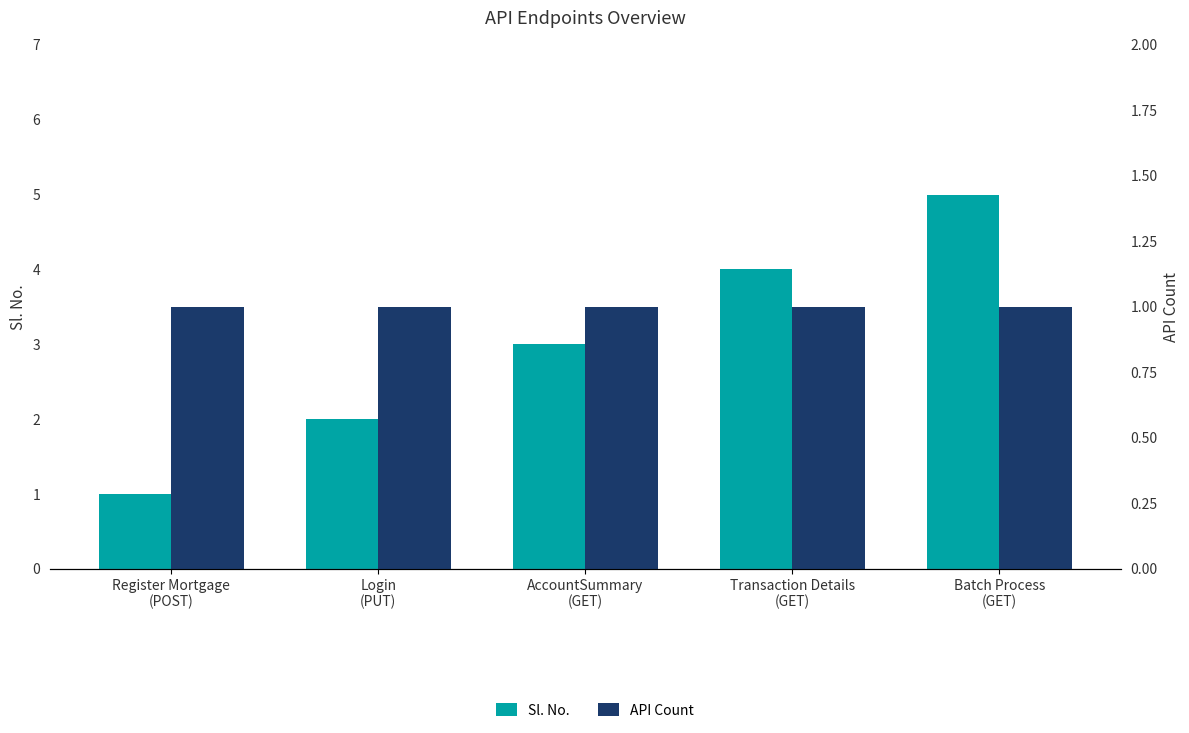

What is the sum of the Sl. No. values at Register Mortgage
(POST) and AccountSummary
(GET)?

4